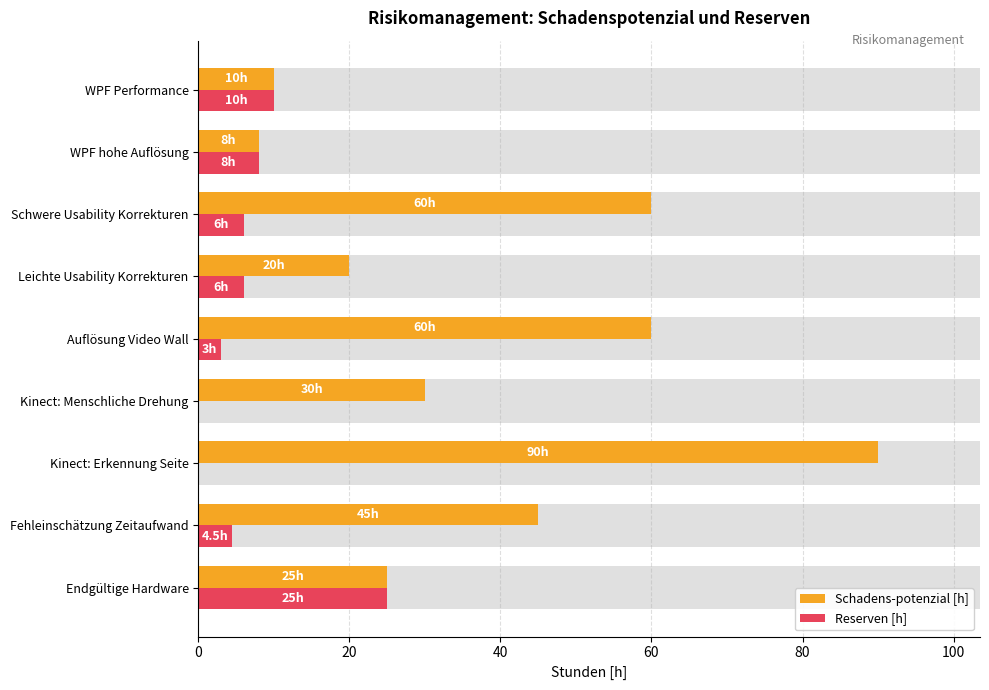

How many bars are there in each group?

2